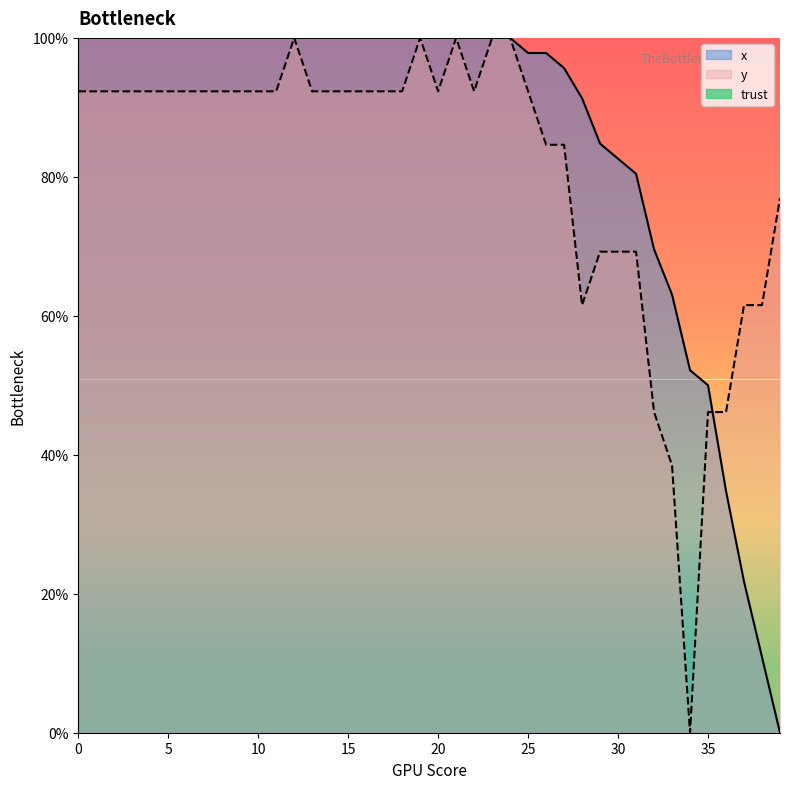

What is the difference between the second highest and minimum values in the x series?

100.0